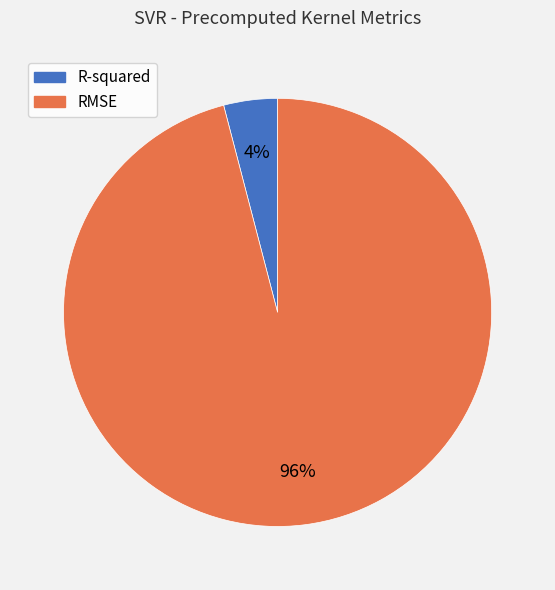

Combined, do RMSE and R-squared account for over 50%?

Yes